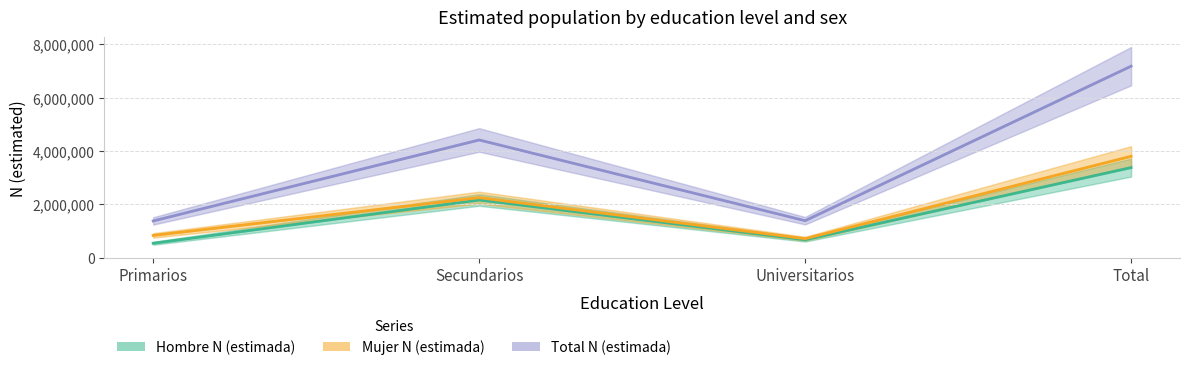

True or false: Total N (estimada) and Hombre N (estimada) intersect in this chart.

False